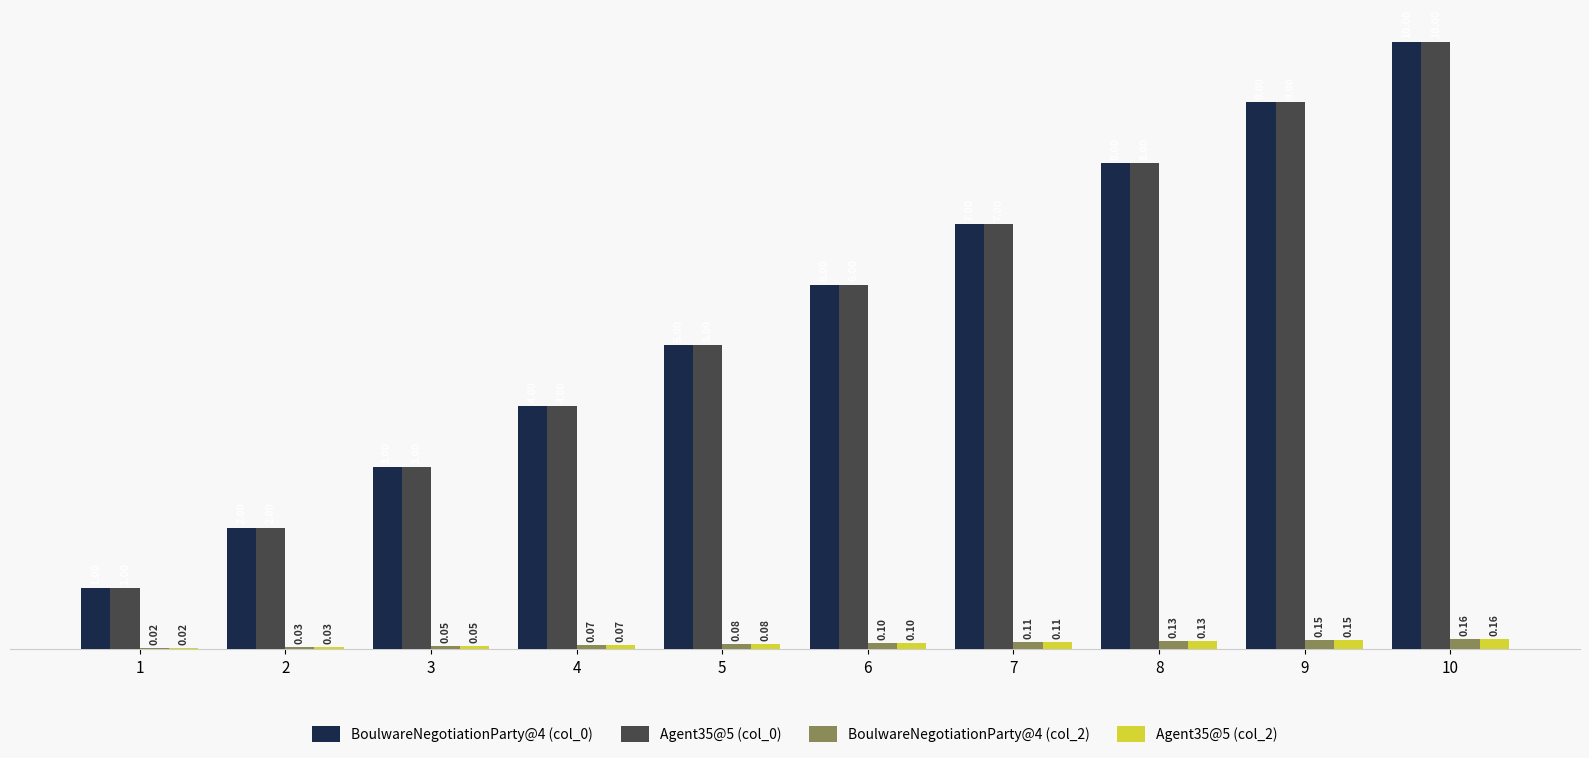

Count the BoulwareNegotiationParty@4 (col_0) values in the range 3 to 8.

6